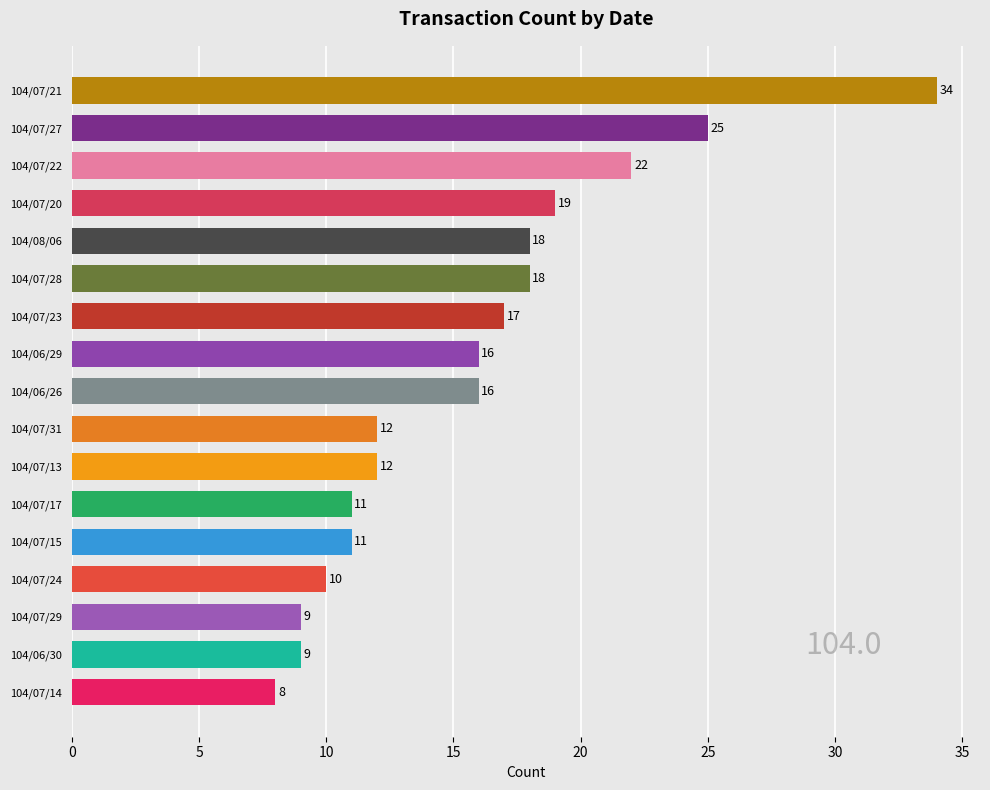

What is the difference between the second highest and second lowest values?

16